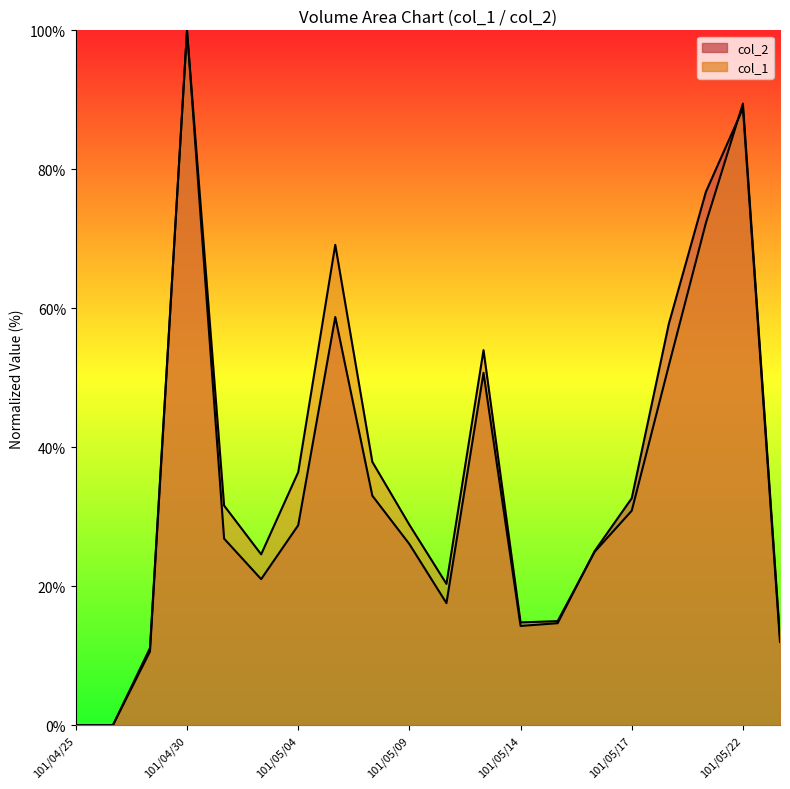

Count the number of data series in this chart.

2